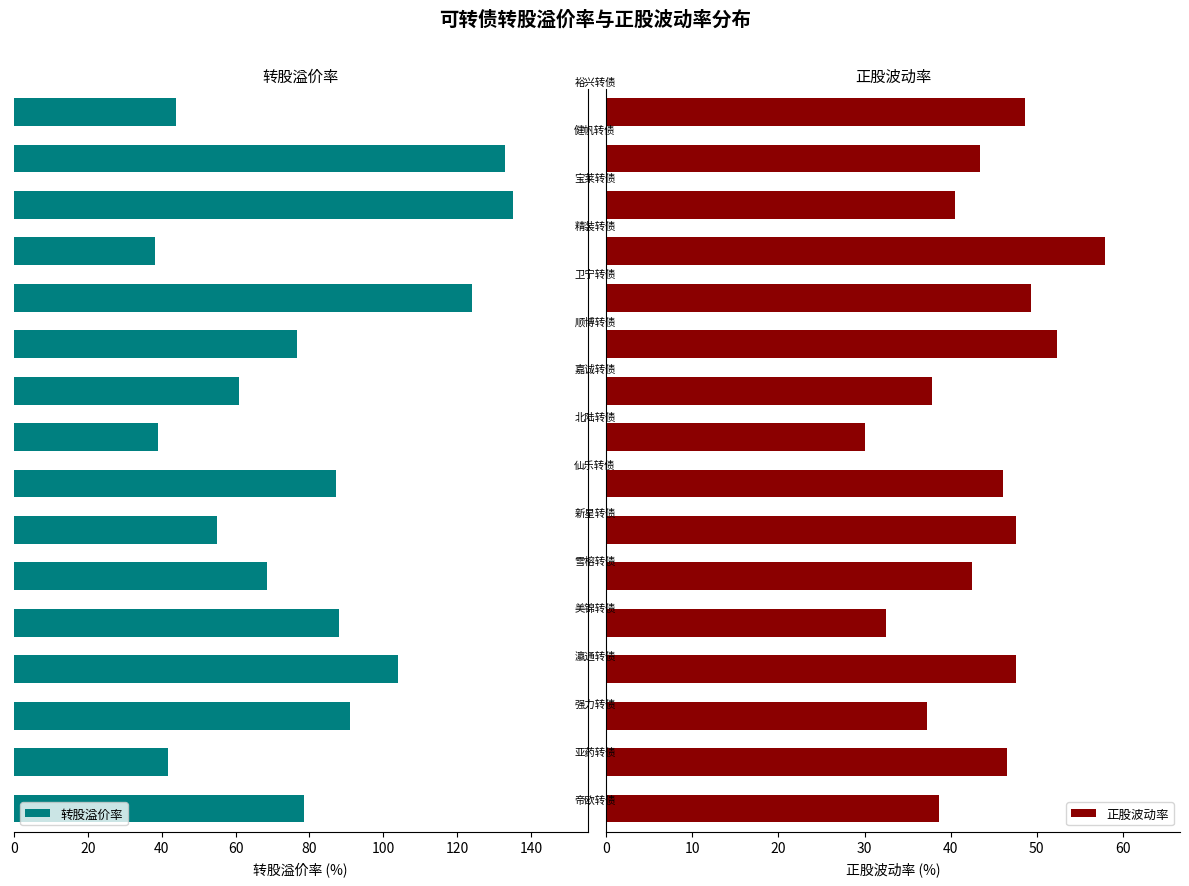

Which series changed the most between 40 and 160?

转股溢价率